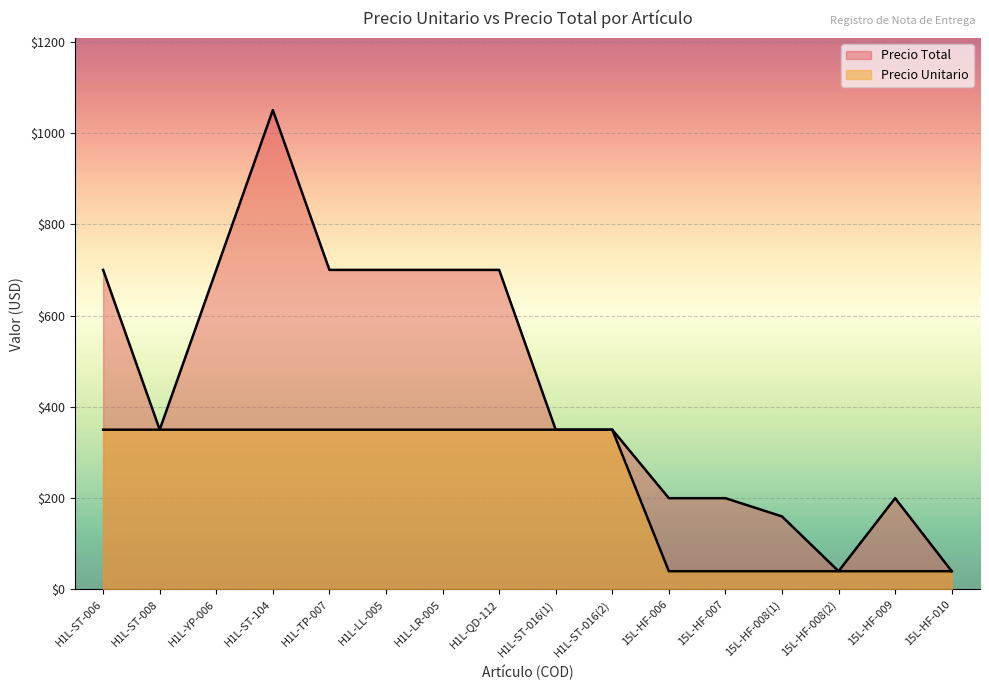

Reading left to right, transcribe all the data shown in this chart.

Precio Total: H1L-ST-006=700	H1L-ST-008=350	H1L-YP-006=700	H1L-ST-104=1050	H1L-TP-007=700	H1L-LL-005=700	H1L-LR-005=700	H1L-QD-112=700	H1L-ST-016(1)=350	H1L-ST-016(2)=350	15L-HF-006=200	15L-HF-007=200	15L-HF-008(1)=160	15L-HF-008(2)=40	15L-HF-009=200	15L-HF-010=40
Precio Unitario: H1L-ST-006=350	H1L-ST-008=350	H1L-YP-006=350	H1L-ST-104=350	H1L-TP-007=350	H1L-LL-005=350	H1L-LR-005=350	H1L-QD-112=350	H1L-ST-016(1)=350	H1L-ST-016(2)=350	15L-HF-006=40	15L-HF-007=40	15L-HF-008(1)=40	15L-HF-008(2)=40	15L-HF-009=40	15L-HF-010=40